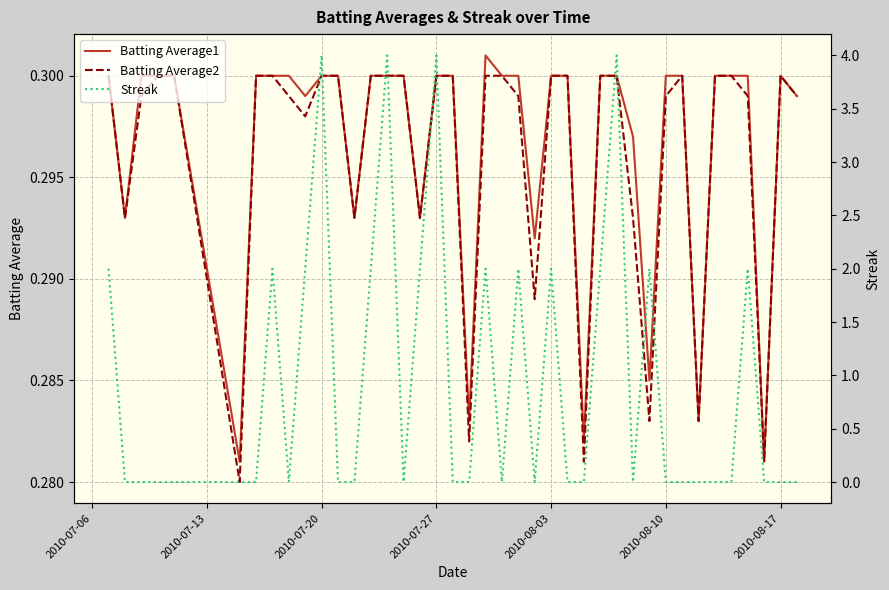

The Batting Average1 series shows 0.1 at 2010-07-20. True or false?

False